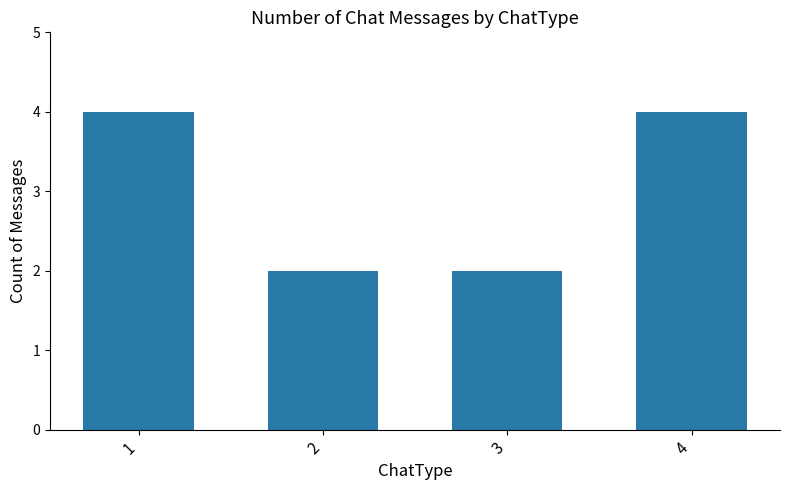

Reading right to left, transcribe all the data shown in this chart.

4	2	2	4